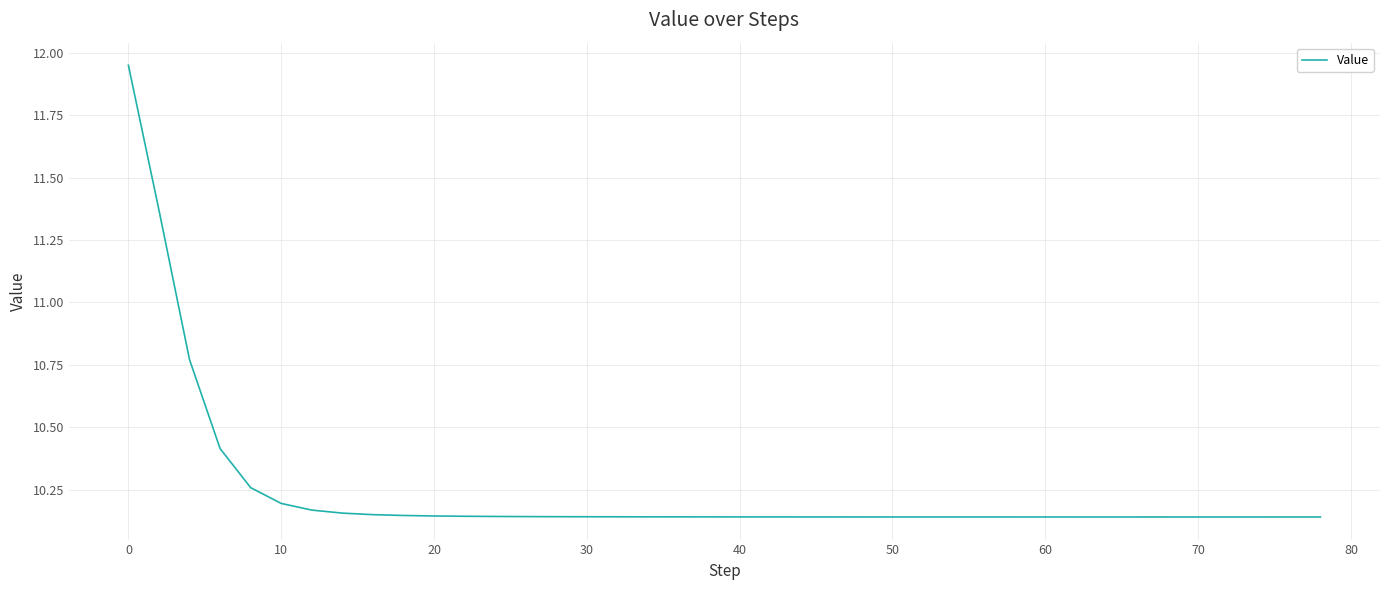

What is the maximum value shown in the chart?

12.0